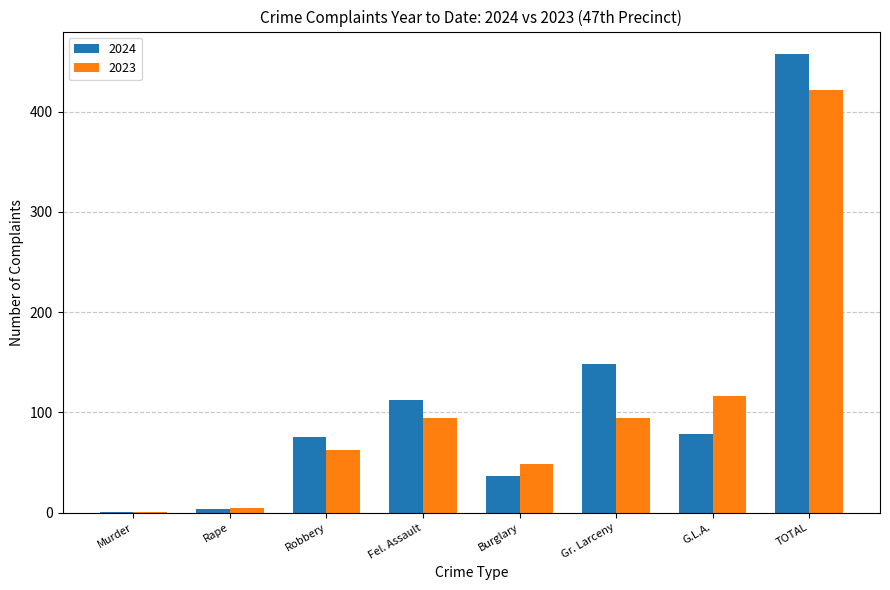

Count the number of categories in the chart.

8